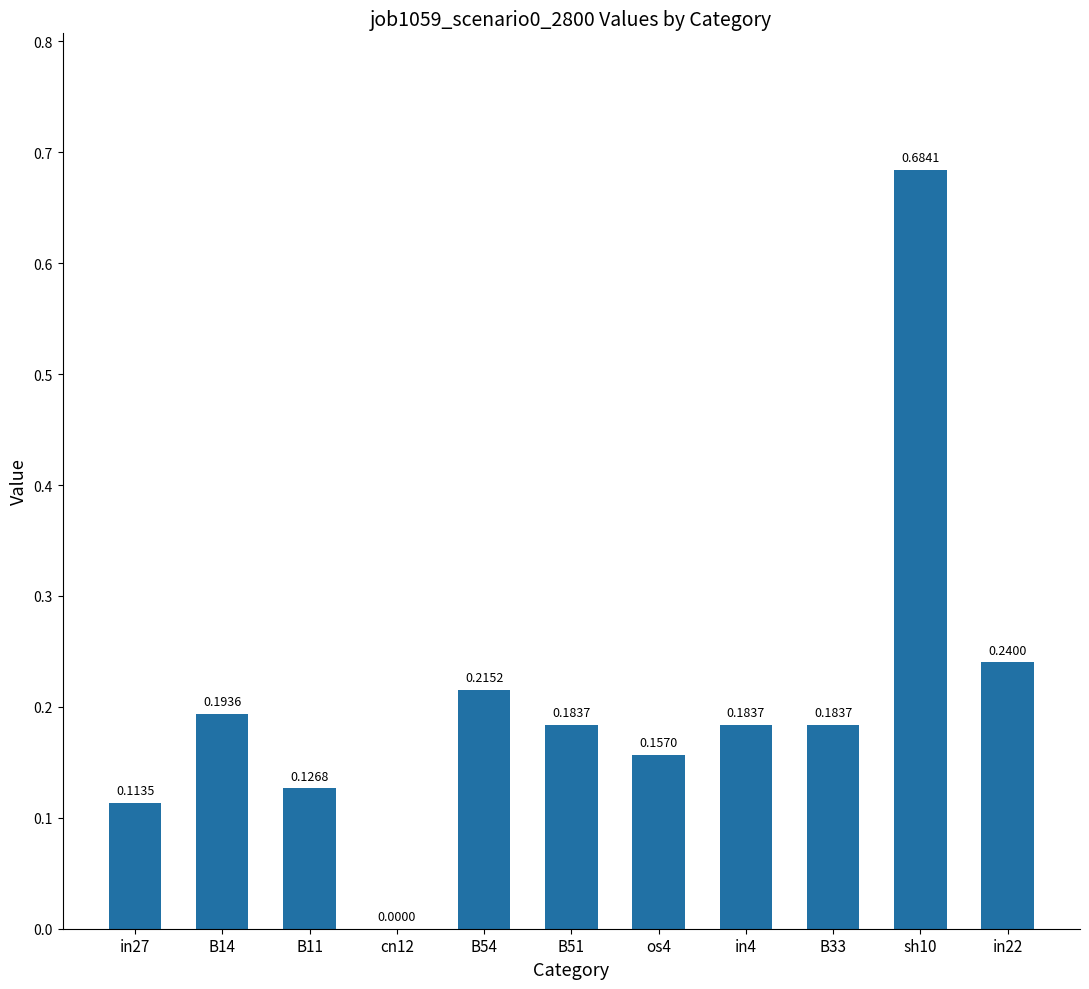

What is the sum of all values?

2.3